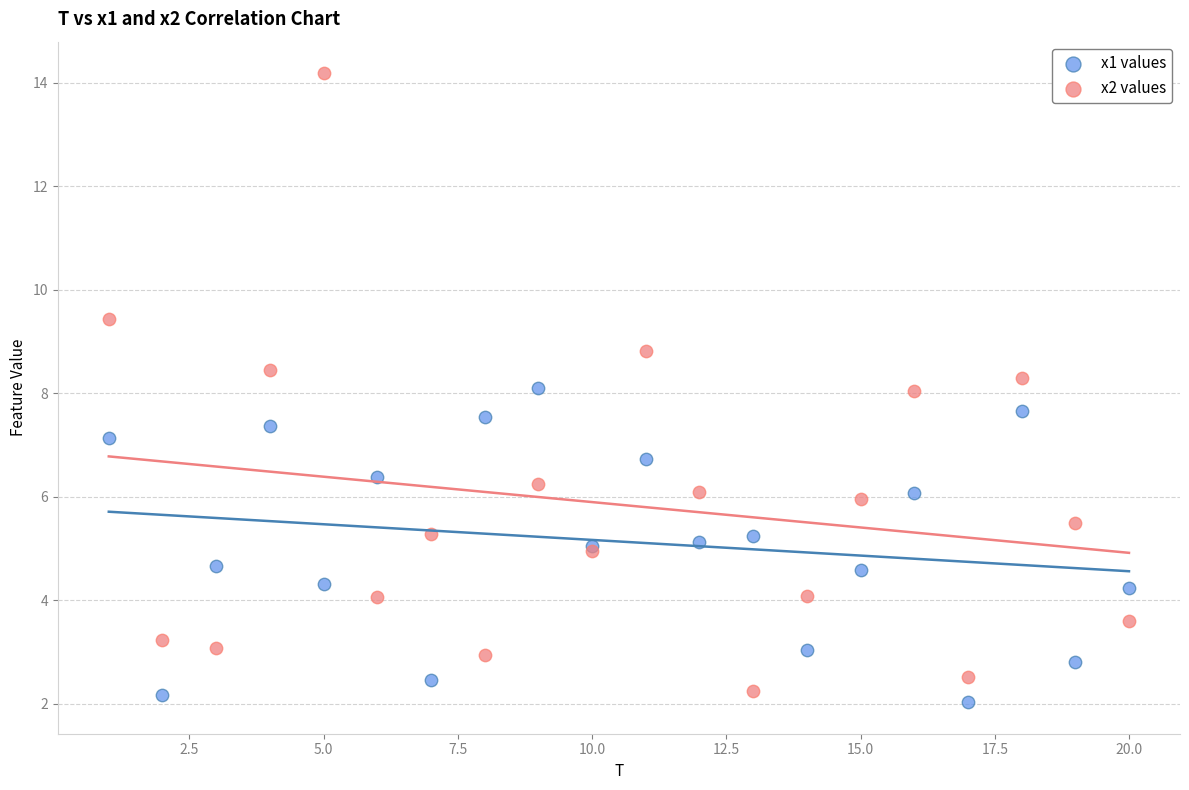

What are all the series names shown in the legend?

x1 values, x2 values